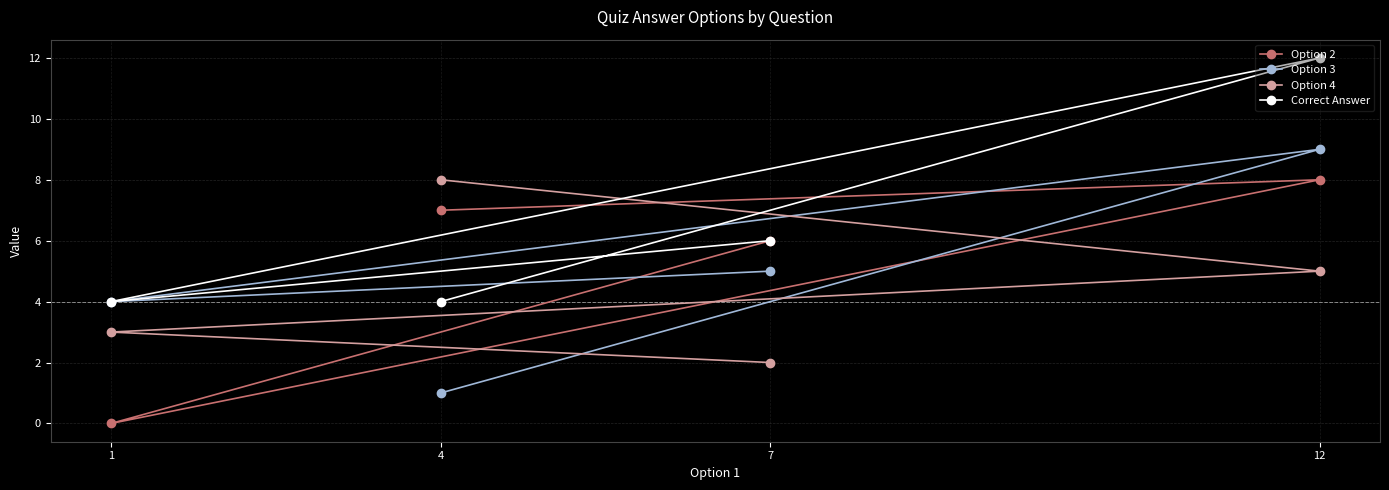

At which label does Option 2 first exceed 7?

12